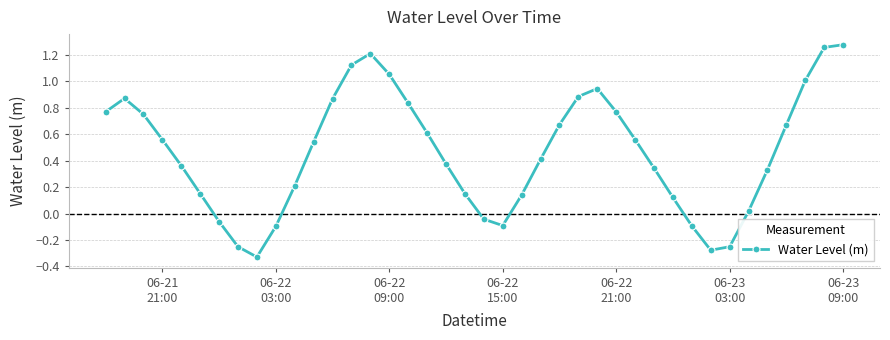

True or false: there are more than 1 points higher than both neighbors.

True